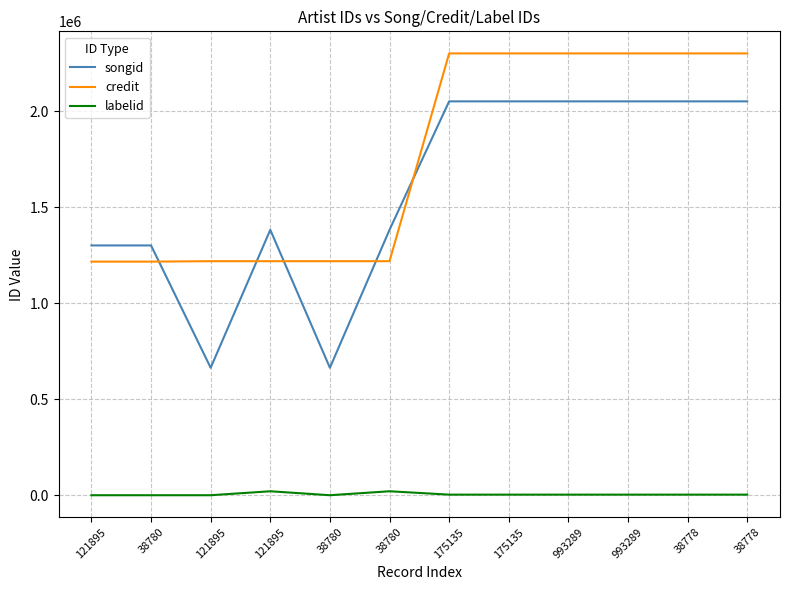

In songid, how many points are higher than both neighbors (excluding endpoints)?

1